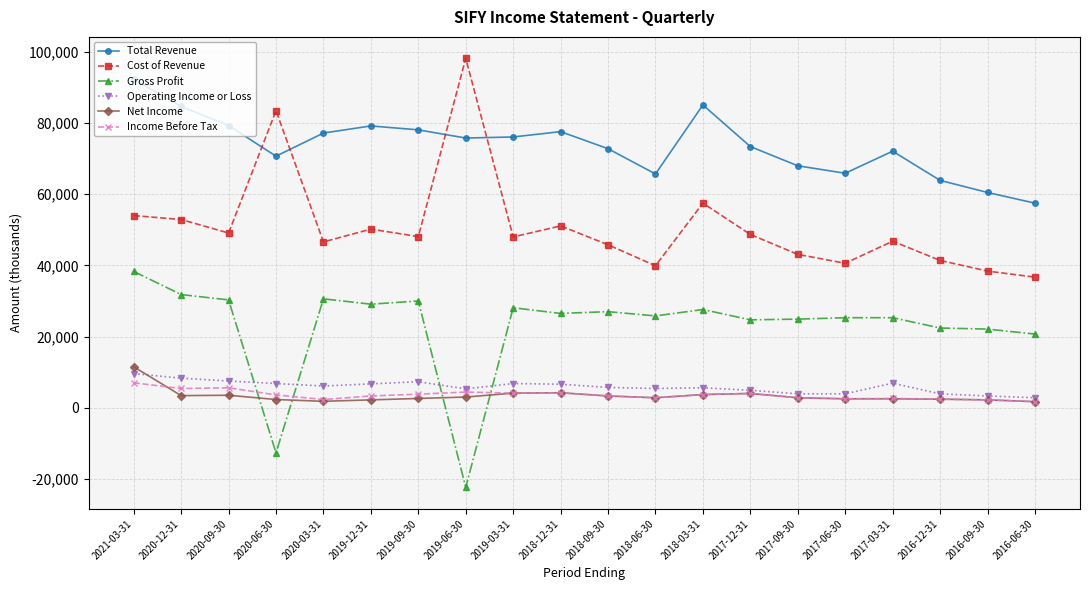

What is the average value of the Income Before Tax series?

3585